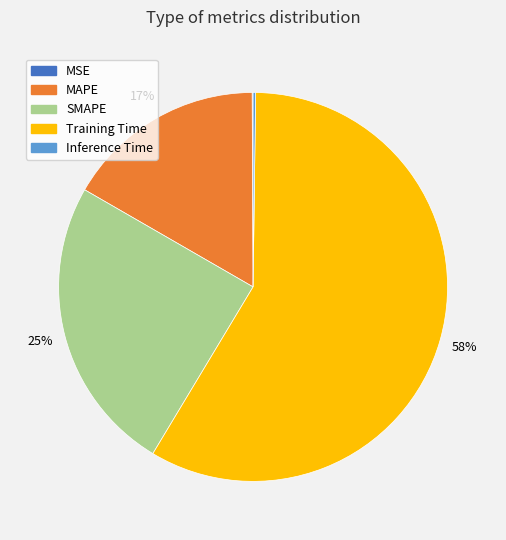

To the nearest percent, what percentage of the pie is MAPE?

17%